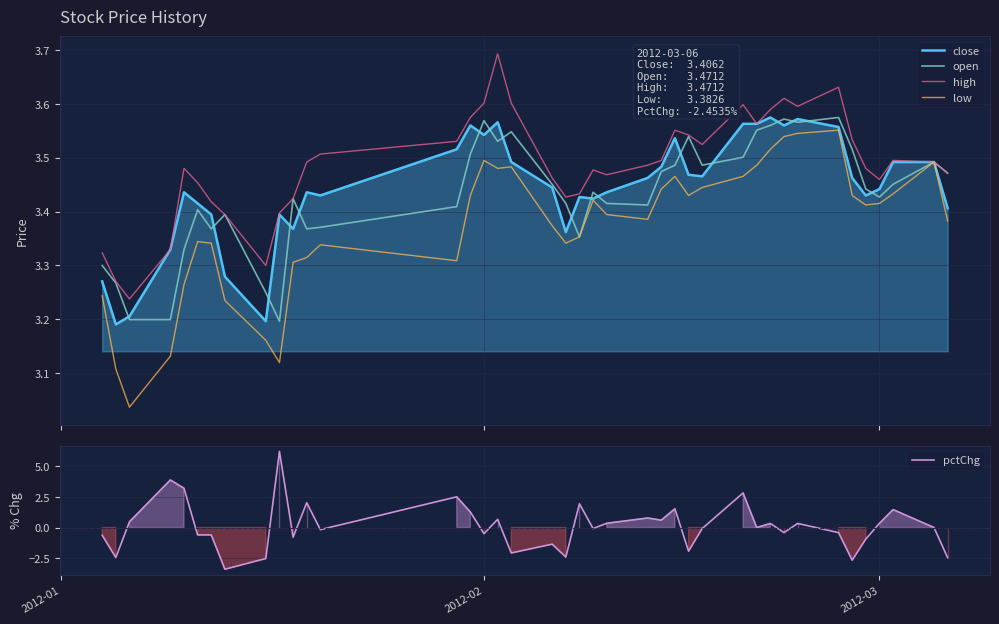

The open series shows 5.5 at 8. True or false?

False